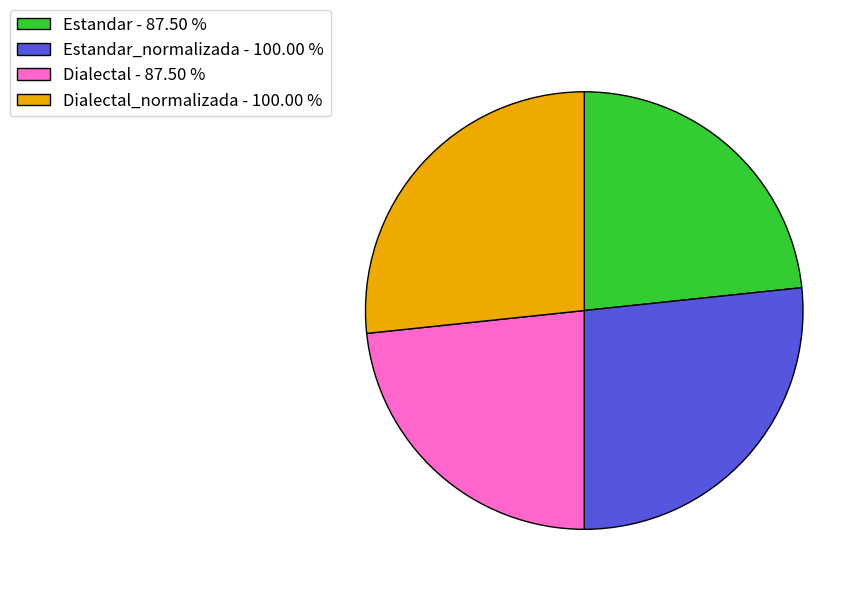

Is there any slice that represents more than half of the pie?

No